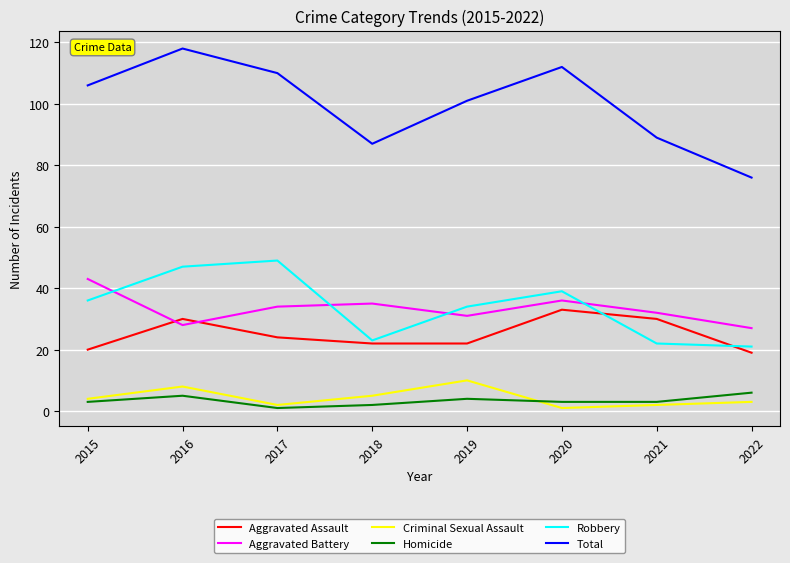

True or false: Homicide and Total intersect in this chart.

False